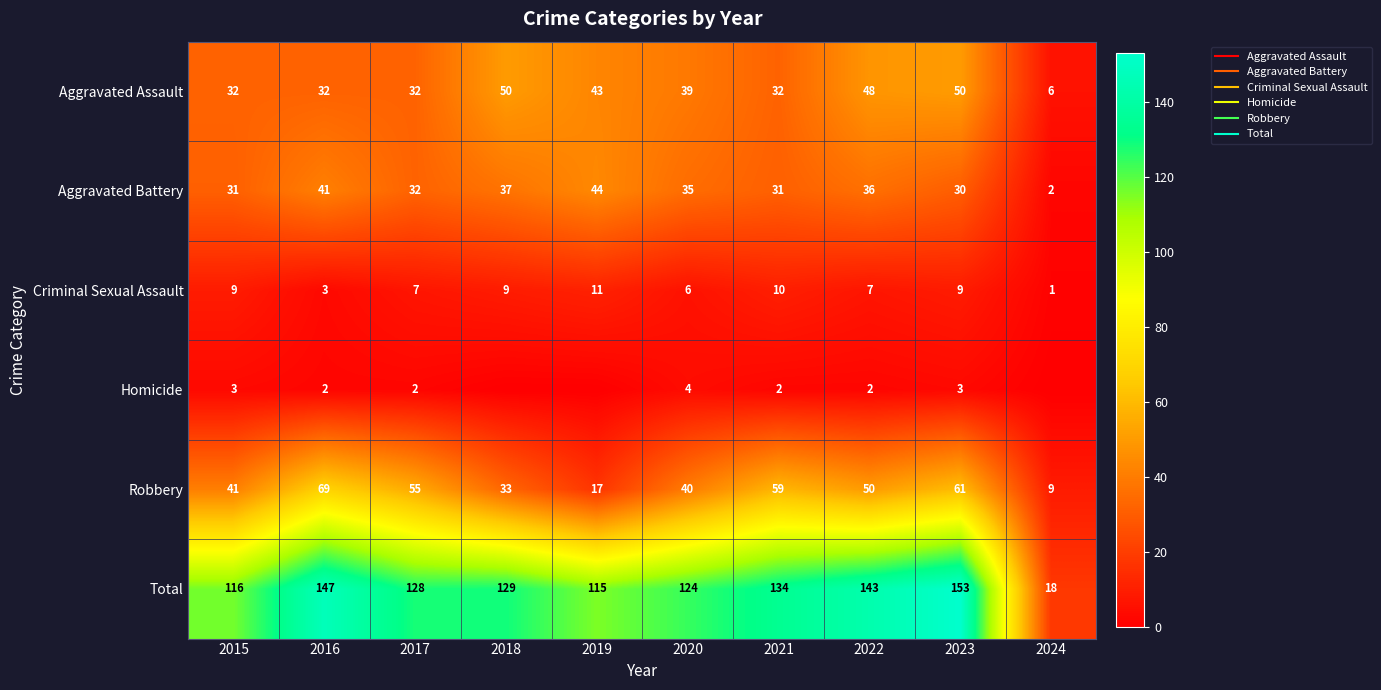

Count the number of data series in this chart.

6